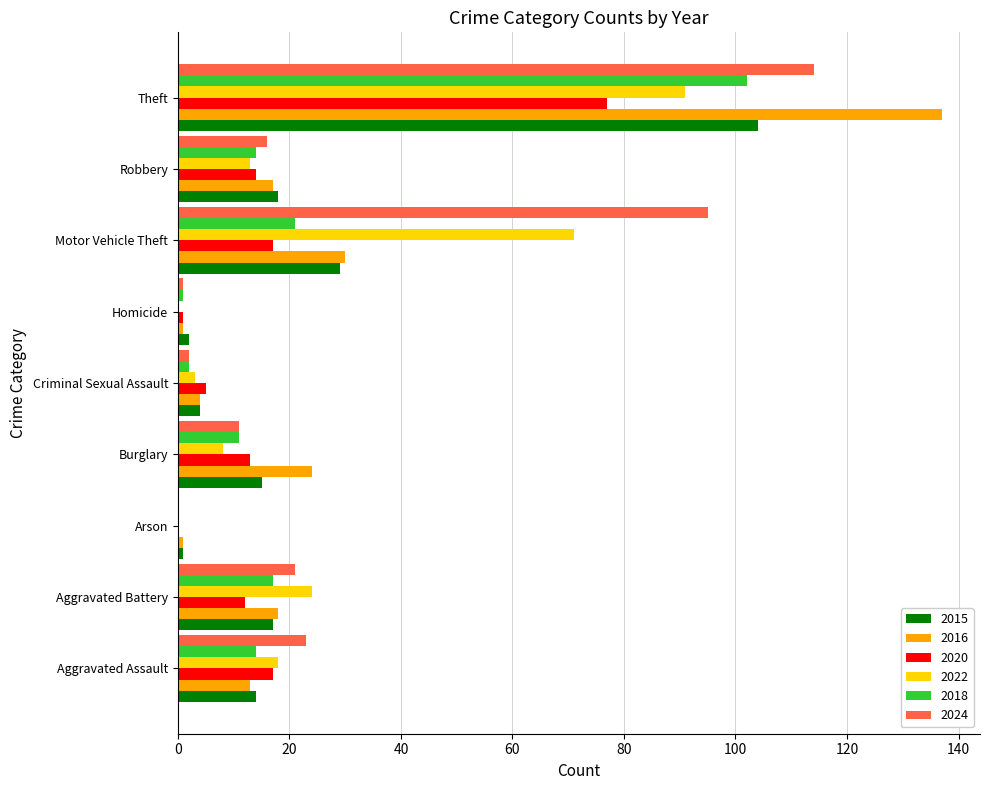

Which series changed the most between Aggravated Assault and Criminal Sexual Assault?

2024